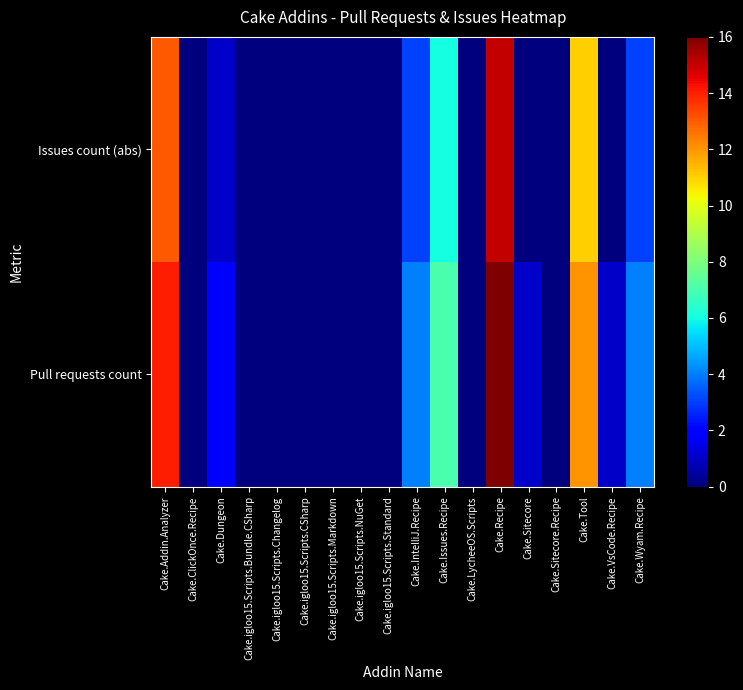

Reading left to right, transcribe all the data shown in this chart.

Pull requests count: Cake.Addin.Analyzer=14	Cake.ClickOnce.Recipe=0	Cake.Dungeon=2	Cake.igloo15.Scripts.Bundle.CSharp=0	Cake.igloo15.Scripts.Changelog=0	Cake.igloo15.Scripts.CSharp=0	Cake.igloo15.Scripts.Markdown=0	Cake.igloo15.Scripts.NuGet=0	Cake.igloo15.Scripts.Standard=0	Cake.IntelliJ.Recipe=4	Cake.Issues.Recipe=7	Cake.LycheeOS.Scripts=0	Cake.Recipe=16	Cake.Sitecore=1	Cake.Sitecore.Recipe=0	Cake.Tool=12	Cake.VsCode.Recipe=1	Cake.Wyam.Recipe=4
Issues count (abs): Cake.Addin.Analyzer=13	Cake.ClickOnce.Recipe=0	Cake.Dungeon=1	Cake.igloo15.Scripts.Bundle.CSharp=0	Cake.igloo15.Scripts.Changelog=0	Cake.igloo15.Scripts.CSharp=0	Cake.igloo15.Scripts.Markdown=0	Cake.igloo15.Scripts.NuGet=0	Cake.igloo15.Scripts.Standard=0	Cake.IntelliJ.Recipe=3	Cake.Issues.Recipe=6	Cake.LycheeOS.Scripts=0	Cake.Recipe=15	Cake.Sitecore=0	Cake.Sitecore.Recipe=0	Cake.Tool=11	Cake.VsCode.Recipe=0	Cake.Wyam.Recipe=3